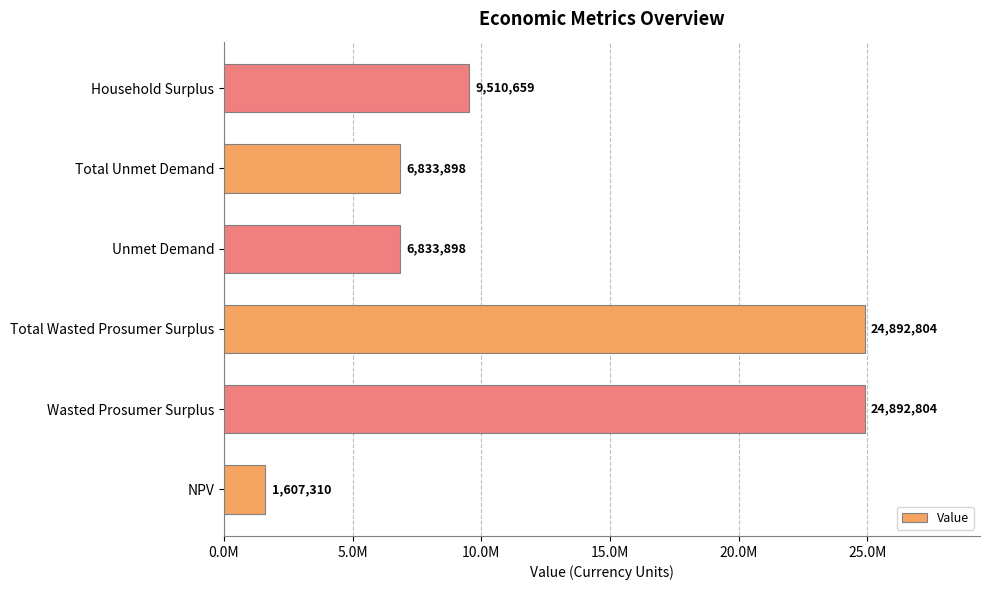

Does the chart contain any negative values?

No